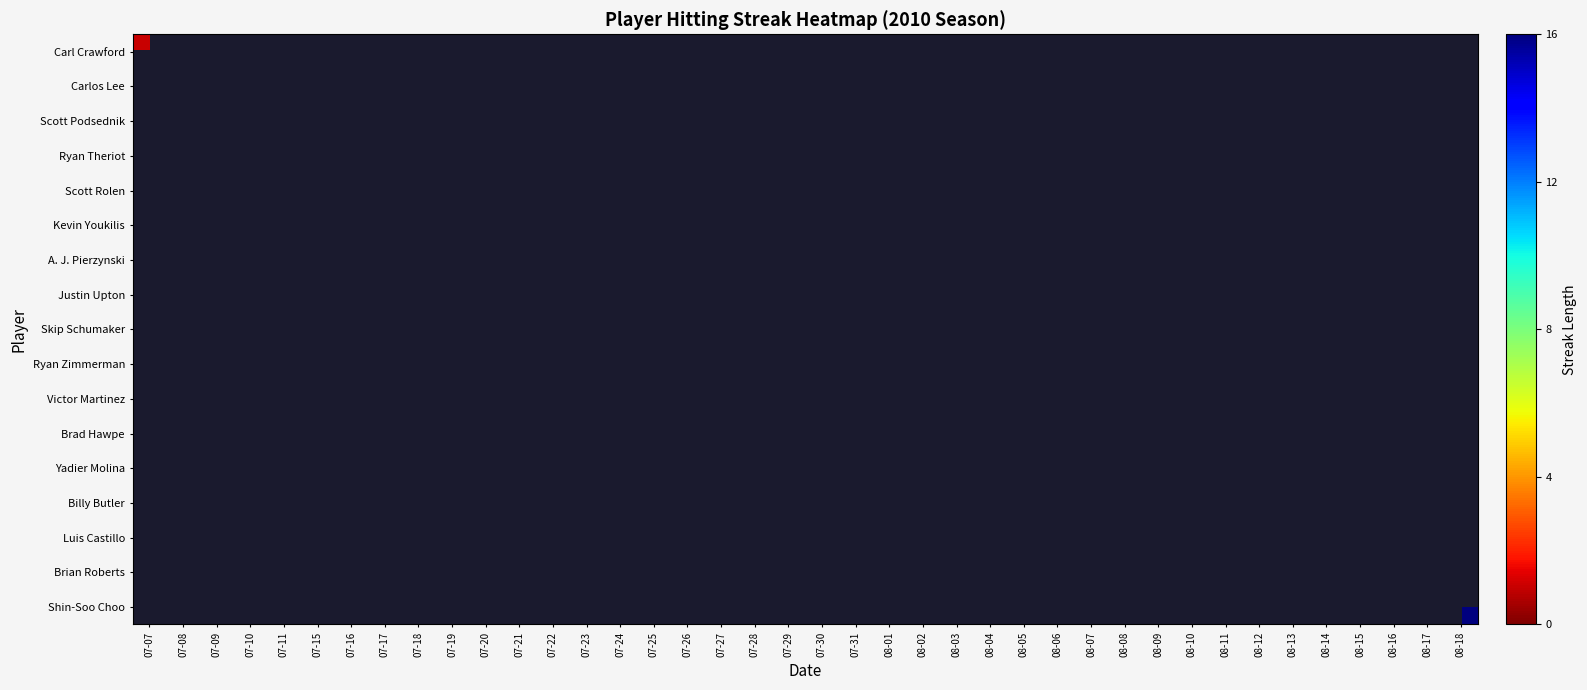

List the labels in order of Skip Schumaker value, smallest first.

07-07, 07-08, 07-09, 07-10, 07-11, 07-15, 07-16, 07-17, 07-18, 07-19, 07-20, 07-21, 07-22, 07-23, 07-24, 07-25, 07-26, 07-27, 07-28, 07-29, 07-30, 07-31, 08-01, 08-02, 08-03, 08-04, 08-05, 08-06, 08-07, 08-08, 08-09, 08-10, 08-11, 08-12, 08-13, 08-14, 08-15, 08-16, 08-17, 08-18